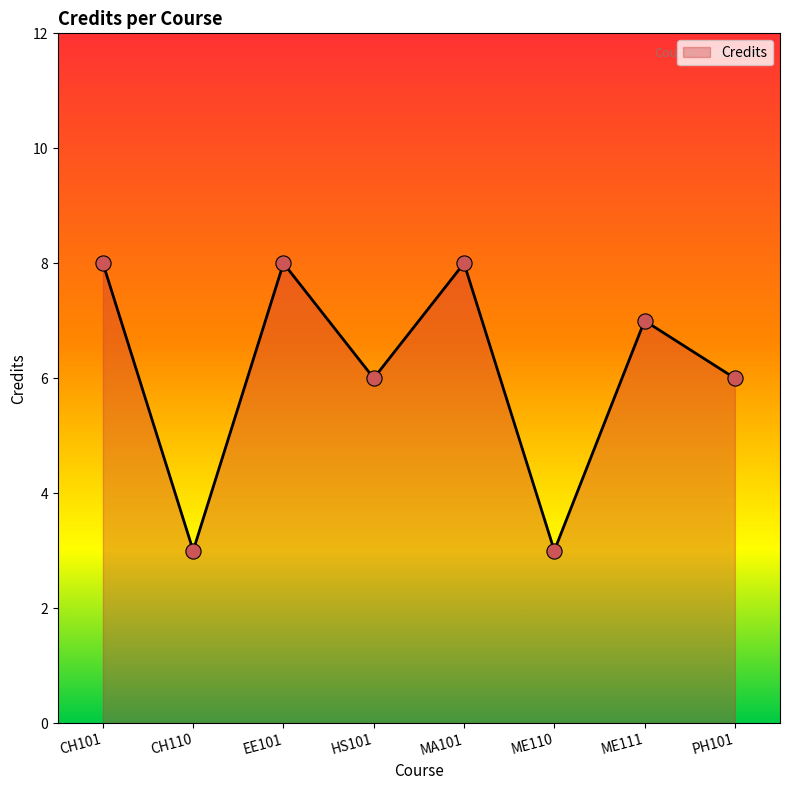

Between CH101 and CH110, which is larger?

CH101